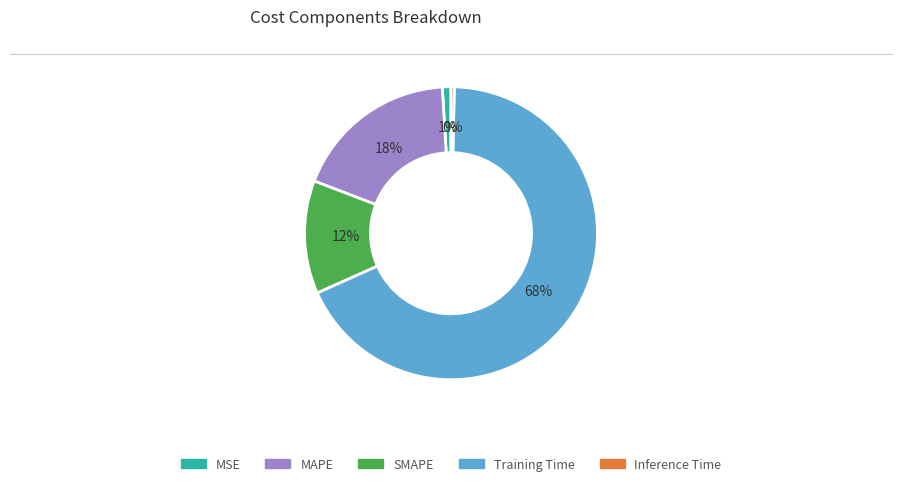

To the nearest percent, what is the difference between the MAPE and Inference Time slice percentages?

18%